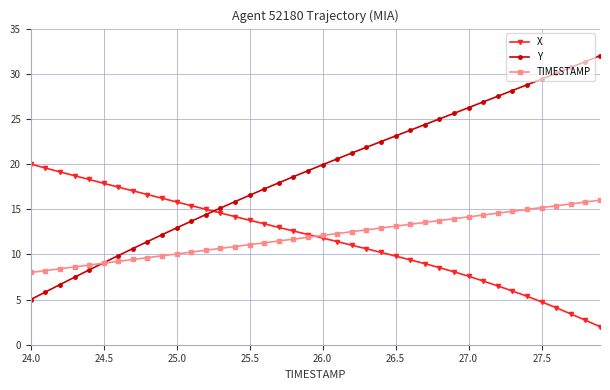

What is the highest value of the TIMESTAMP series?

16.0